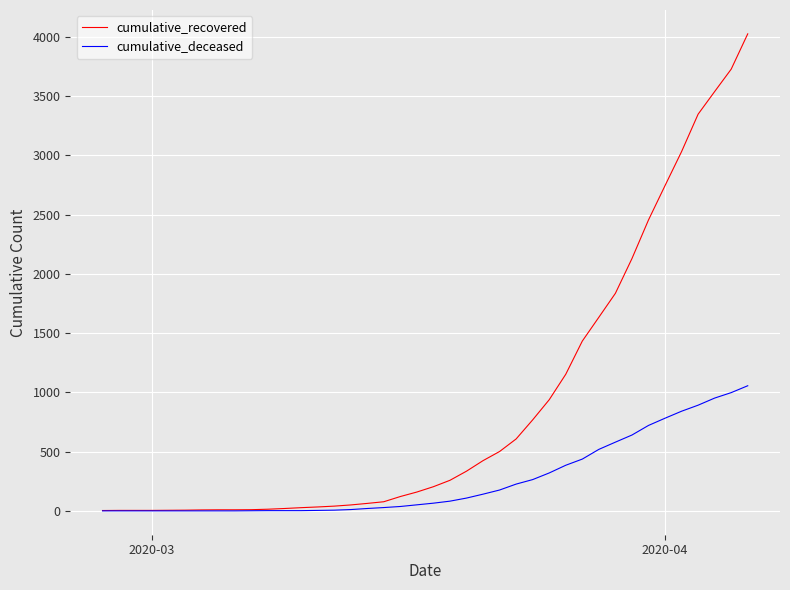

Which series has the widest spread of values?

cumulative_recovered